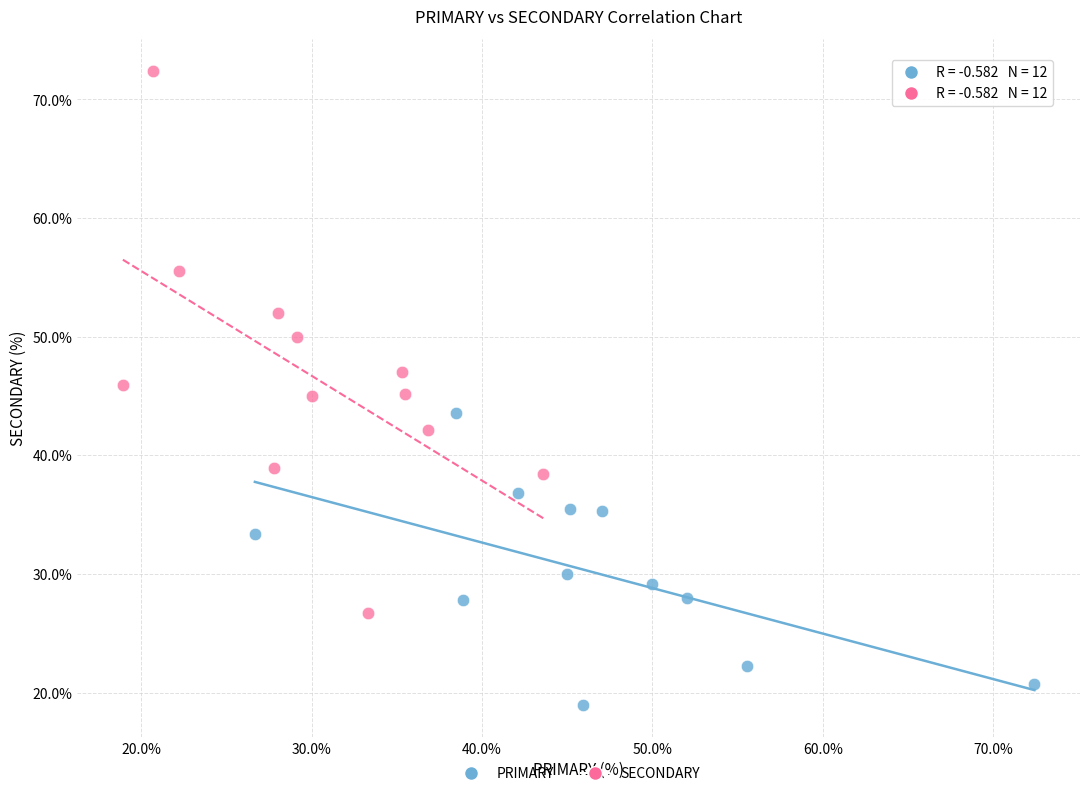

Which series has the largest Y range (max minus min)?

SECONDARY